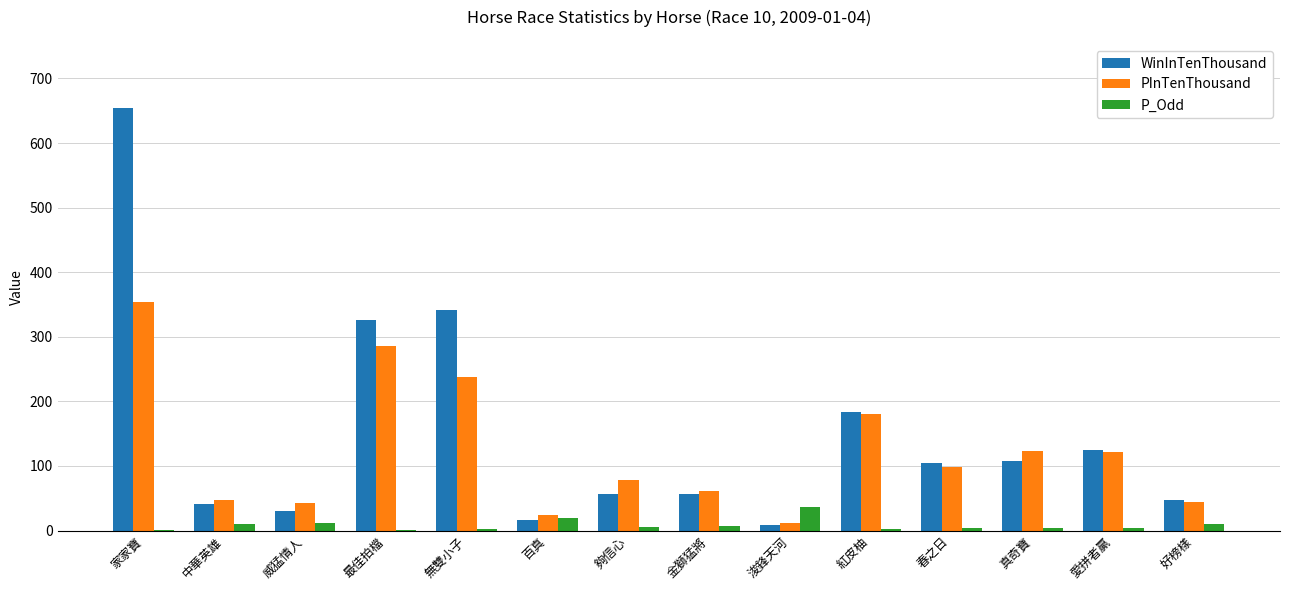

Is the value of PInTenThousand at 浚鋒天河 greater than the value of P_Odd at 浚鋒天河?

No